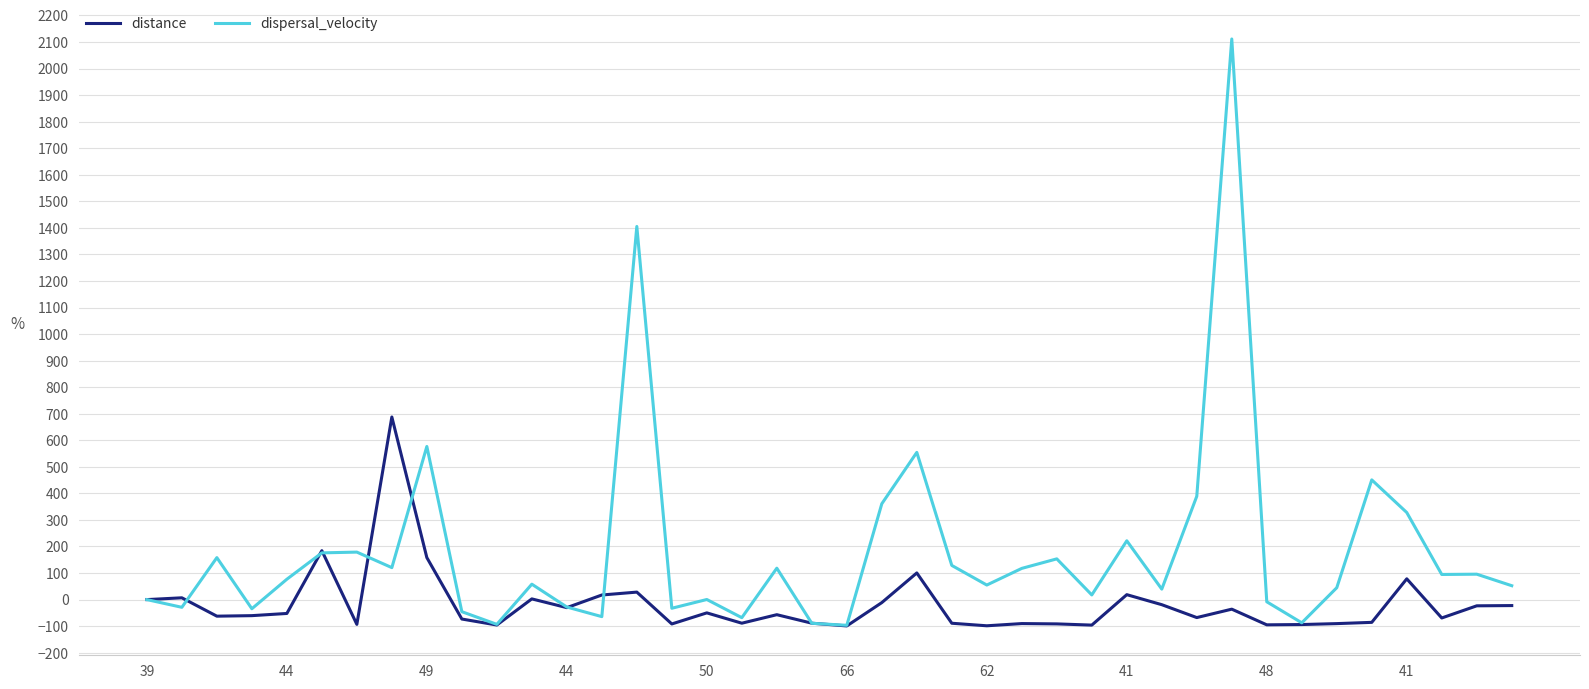

True or false: distance and dispersal_velocity cross at least once.

True